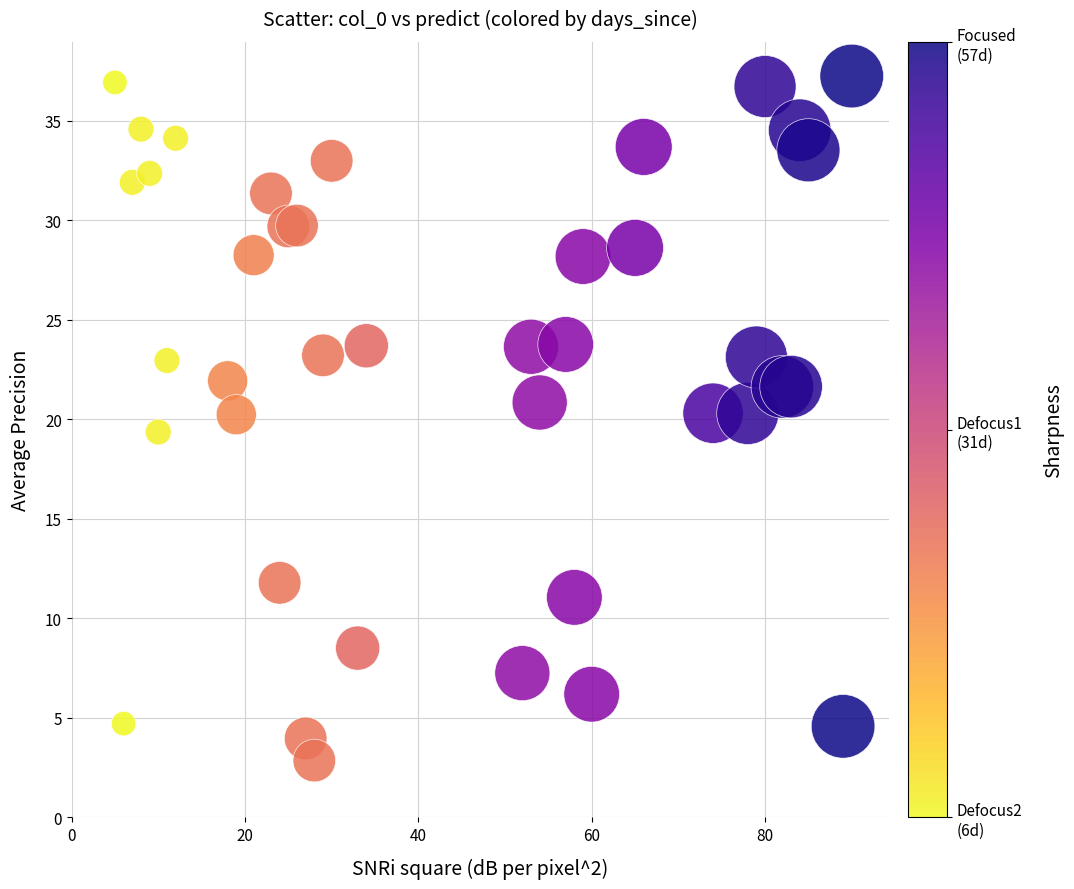

What is the range of Y values (max minus min)?

34.4